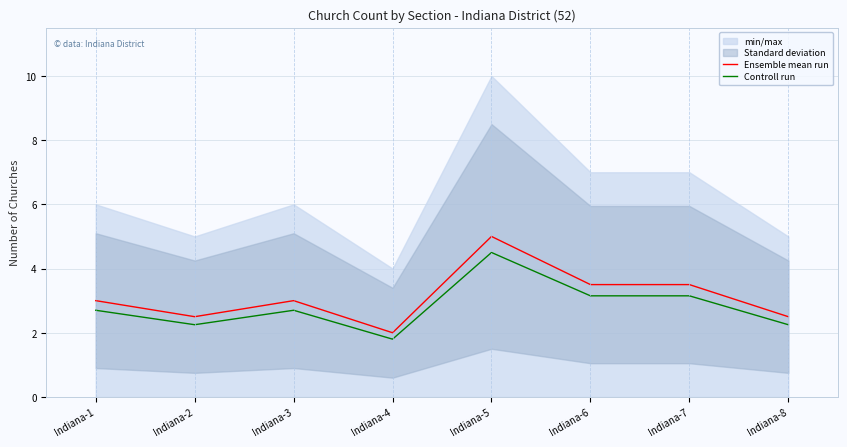

Which series has the largest range (max minus min)?

Ensemble mean run